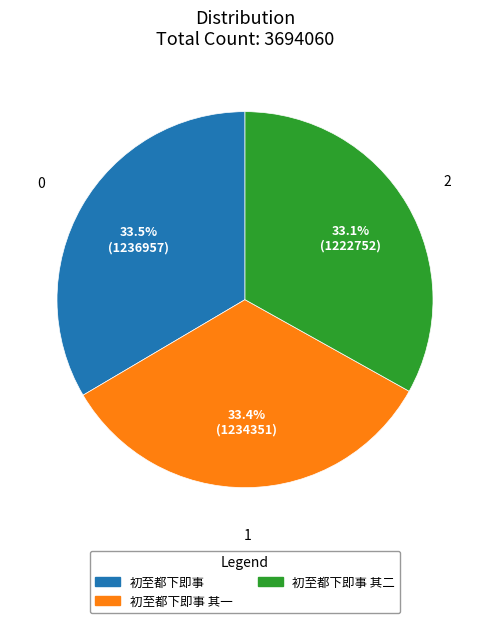

Does any single category account for the majority?

No